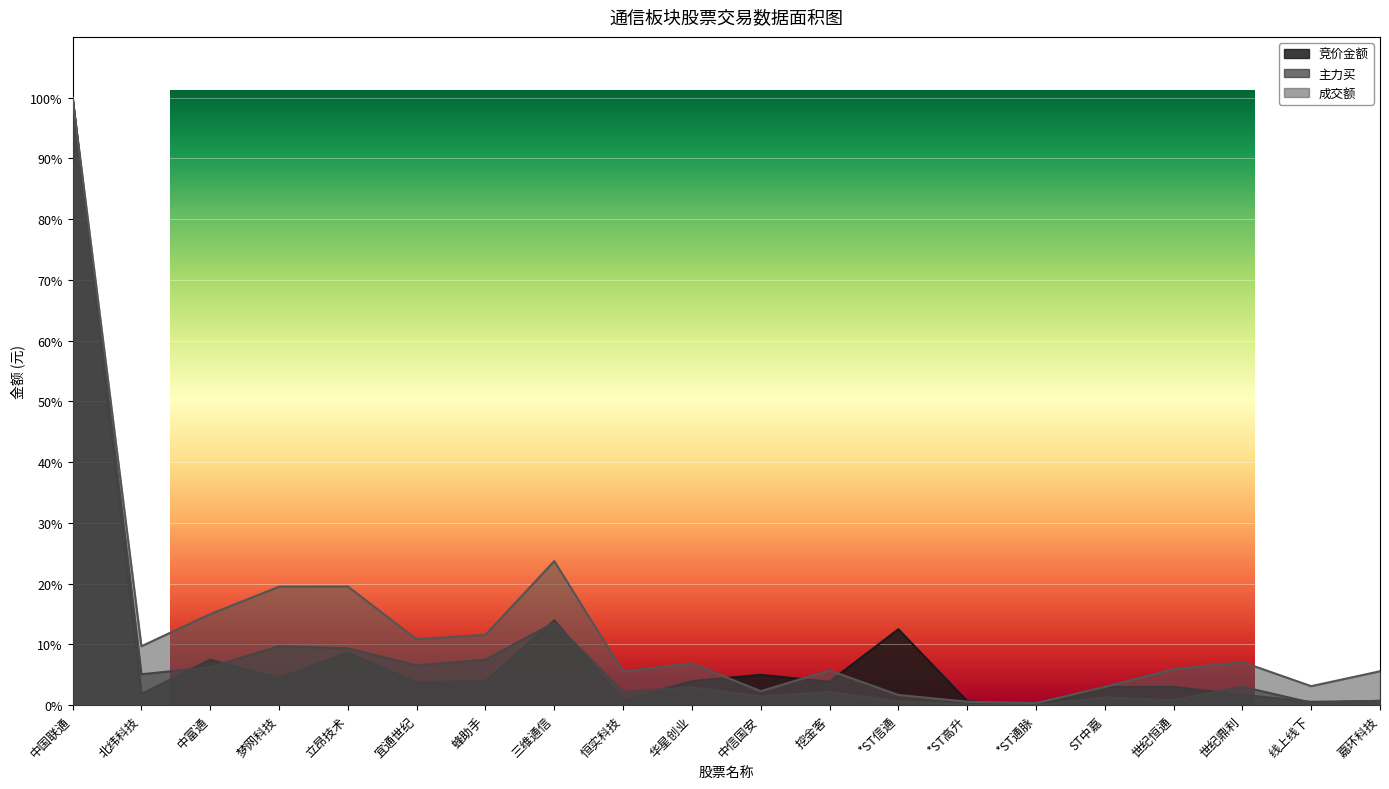

What is the label of the 5th point from the right?

ST中嘉